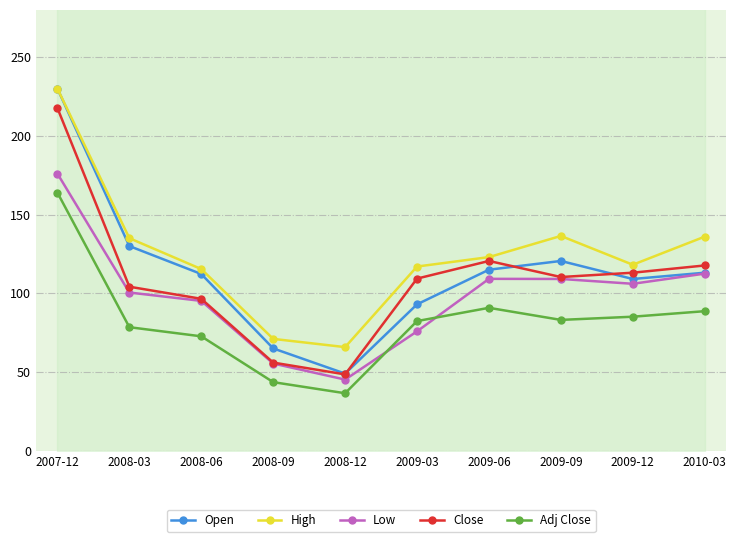

Is it true that Open equals 112.6 at 2008-09?

False